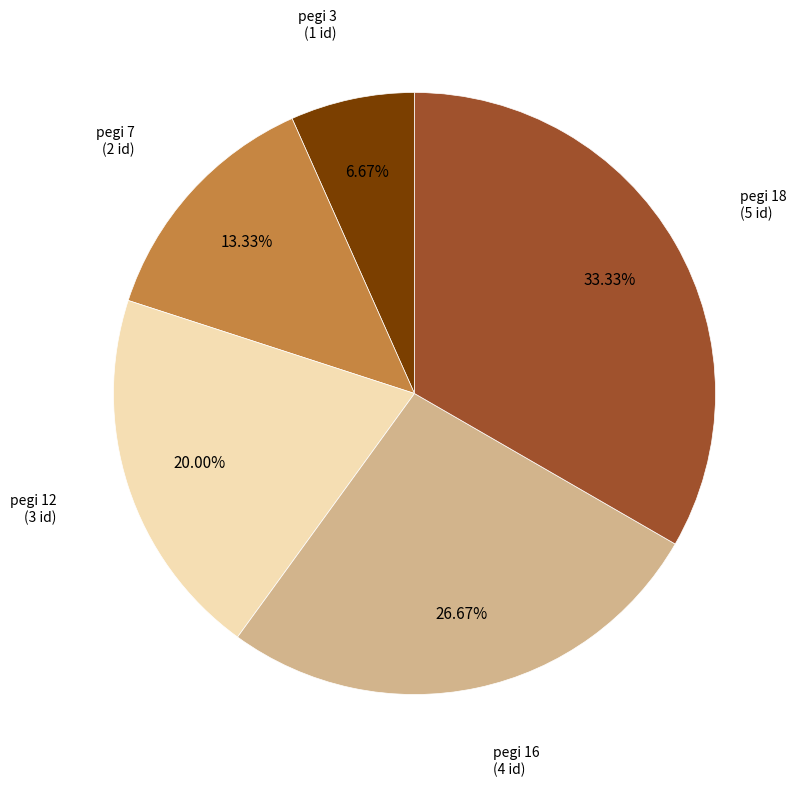

Does any single category account for the majority?

No